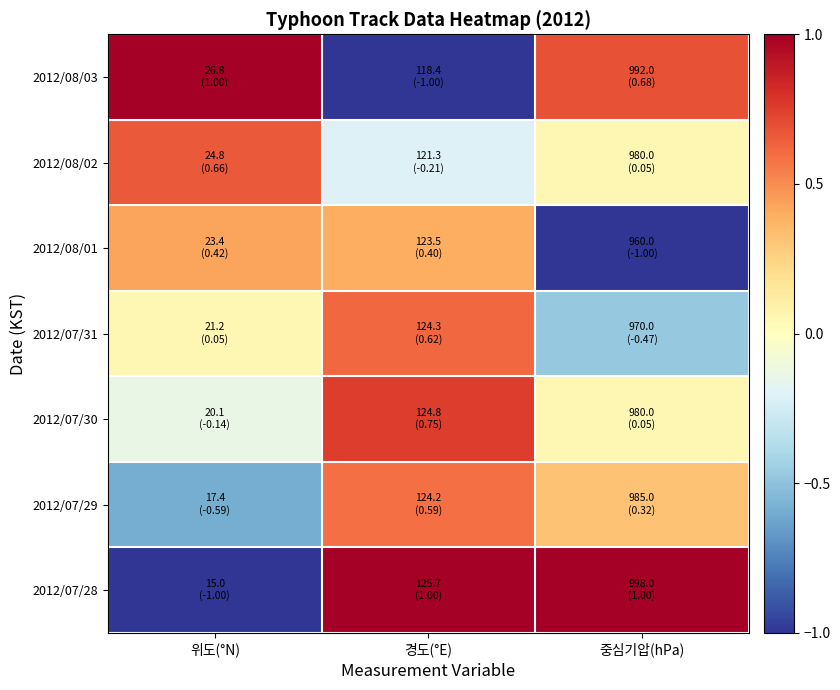

Which label corresponds to the smallest value in the chart?

경도(°E)